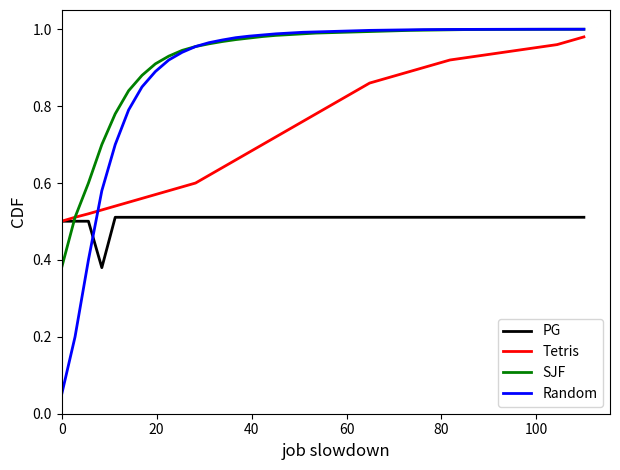

Which series ends up on top after the final intersection of PG and Random?

Random